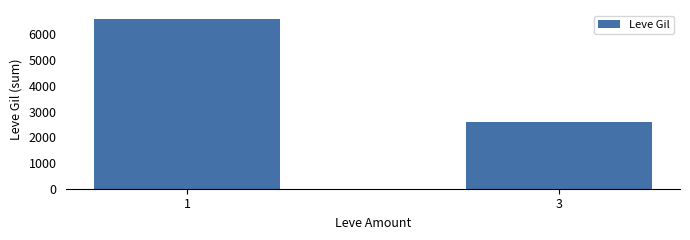

Read the value at 1, to the nearest 10.

6620